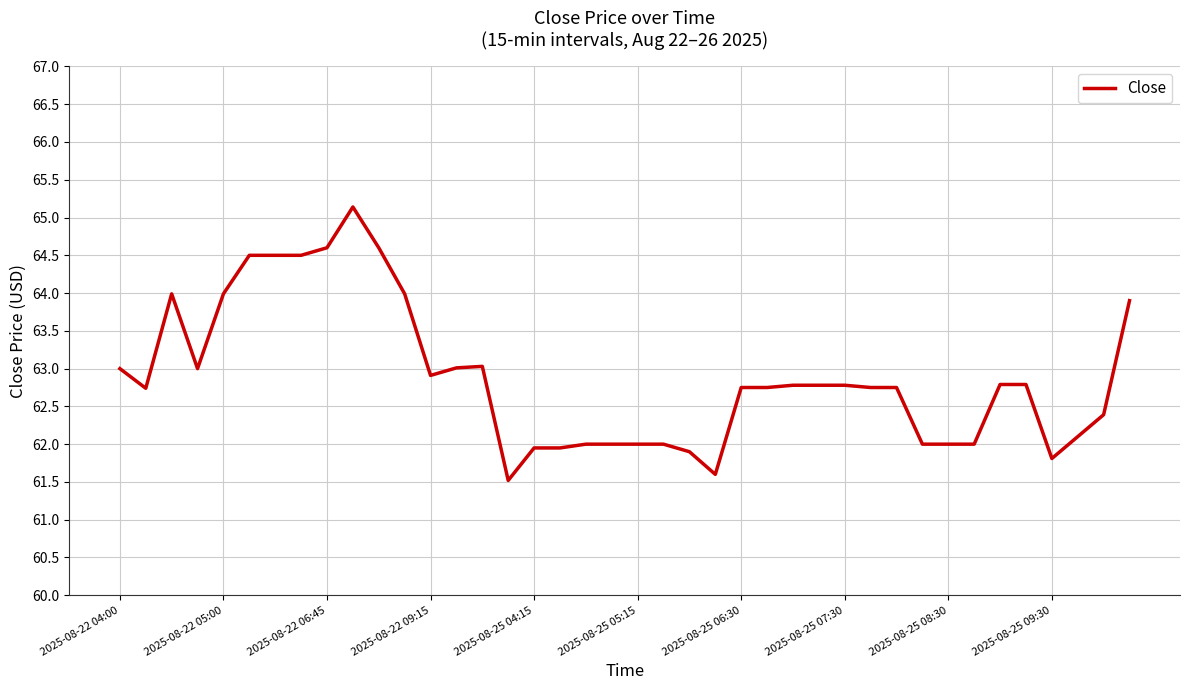

Does the chart display data point markers on the line(s)?

No